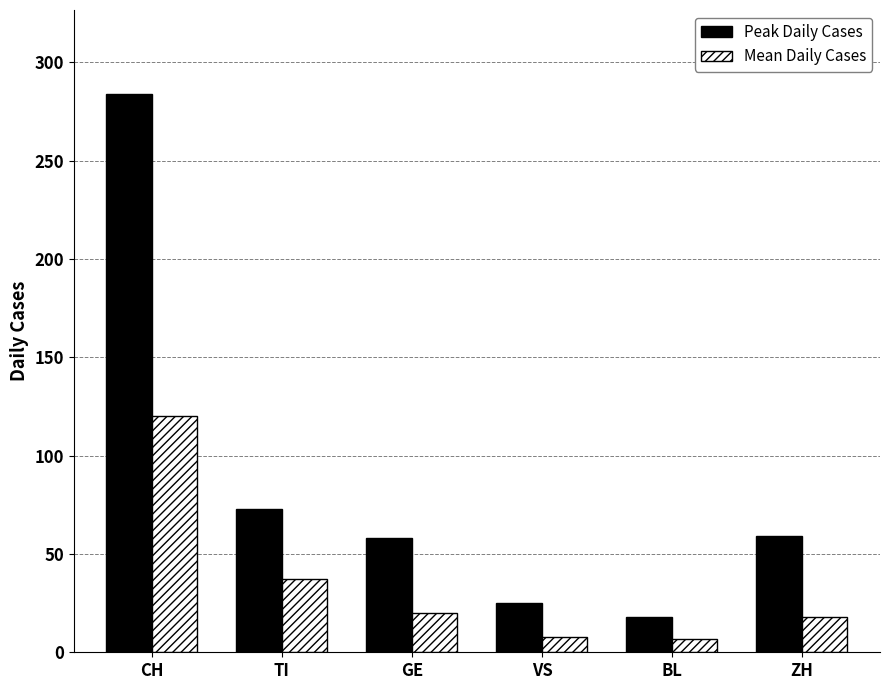

The Mean Daily Cases series shows 25.5 at TI. True or false?

False